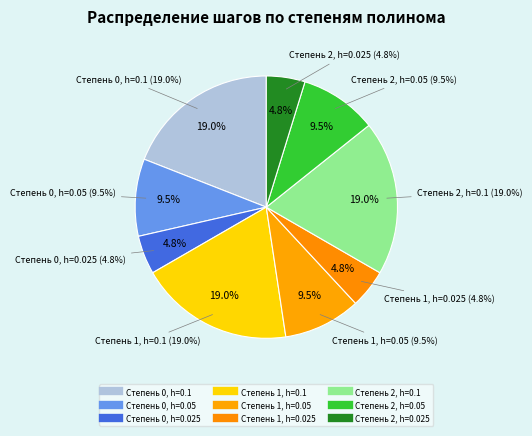

Is it true that Степень 2, h=0.05 is 16% of the pie?

False